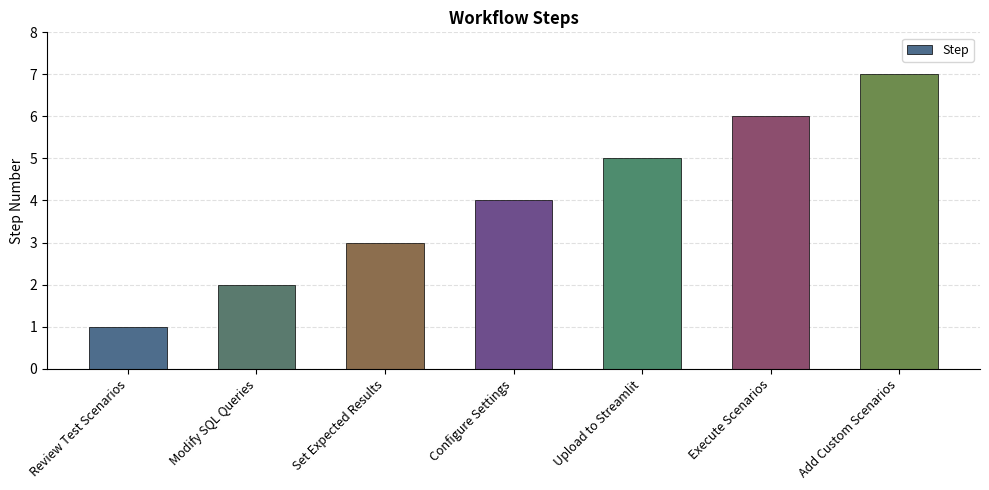

Are the bars grouped side by side (vs. stacked)?

No